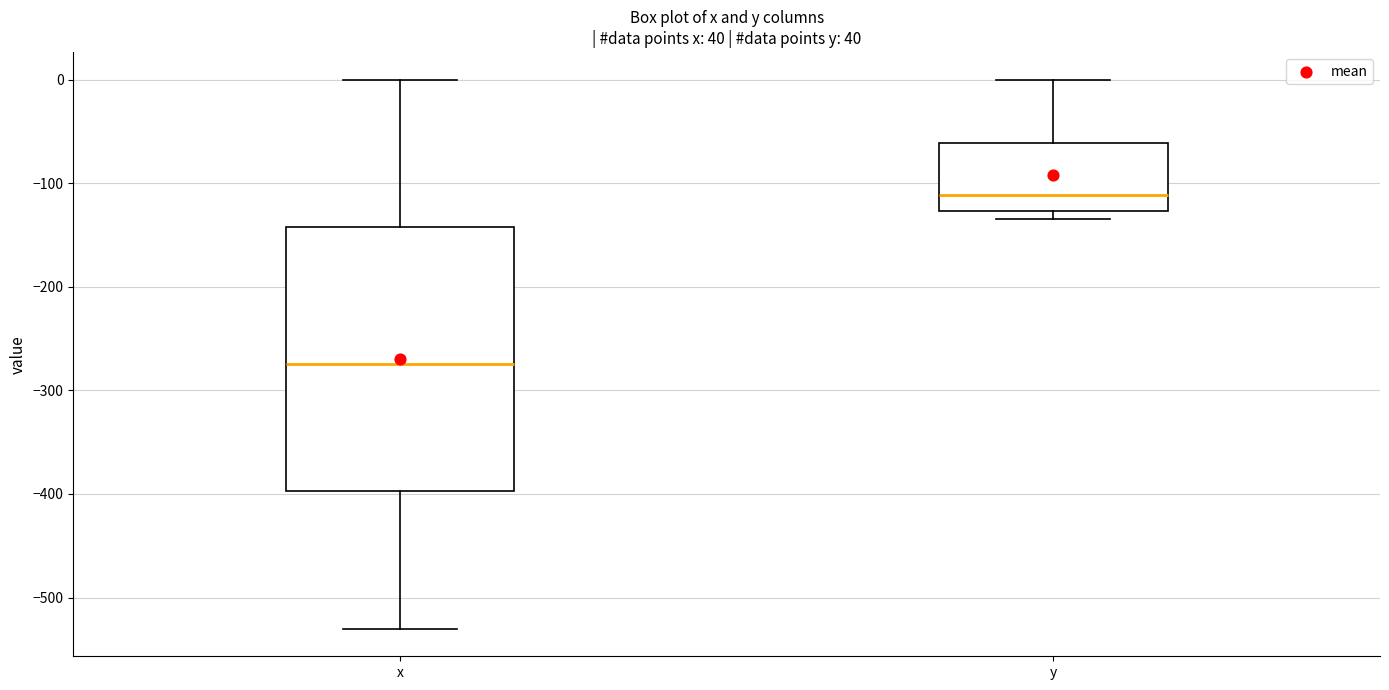

Reading left to right, read every box against the y-axis: the position of its median line, the range the box covers, and the ends of its whiskers. The values are not printed on the chart, so give them approximately, as read against the axis.

x: median -270, box -400 to -140, whiskers -530 to 0
y: median -110, box -130 to -60, whiskers -130 (just below the box's lower edge) to 0